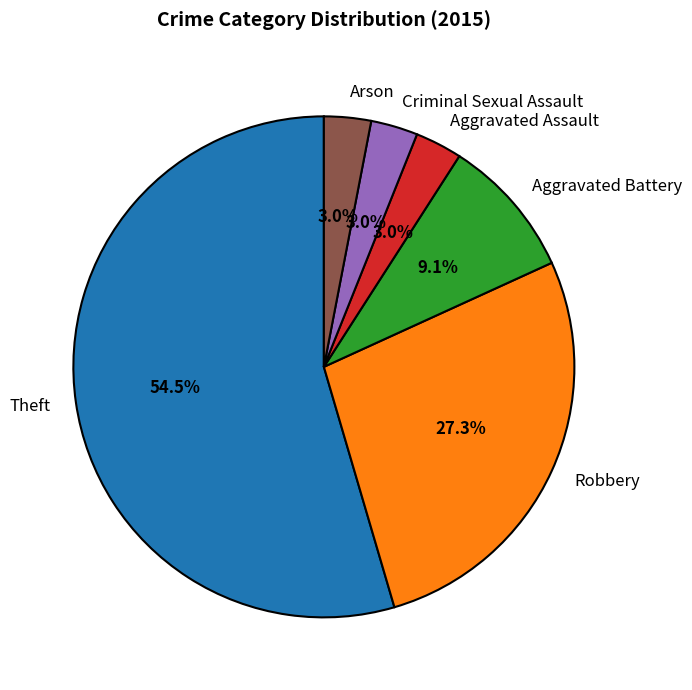

What percentage do Robbery and Aggravated Battery together represent?

36.4%